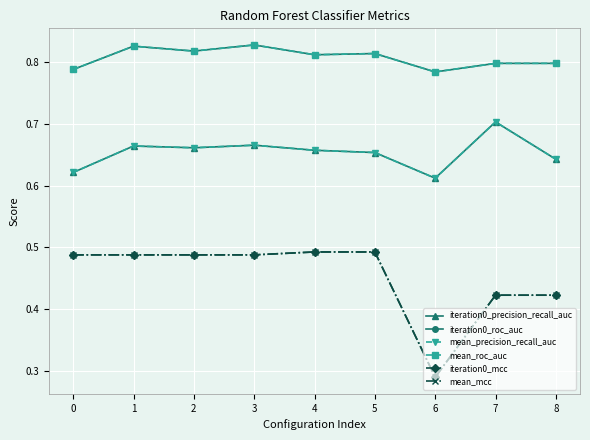

Is it true that mean_precision_recall_auc equals 0.9 at 8?

False